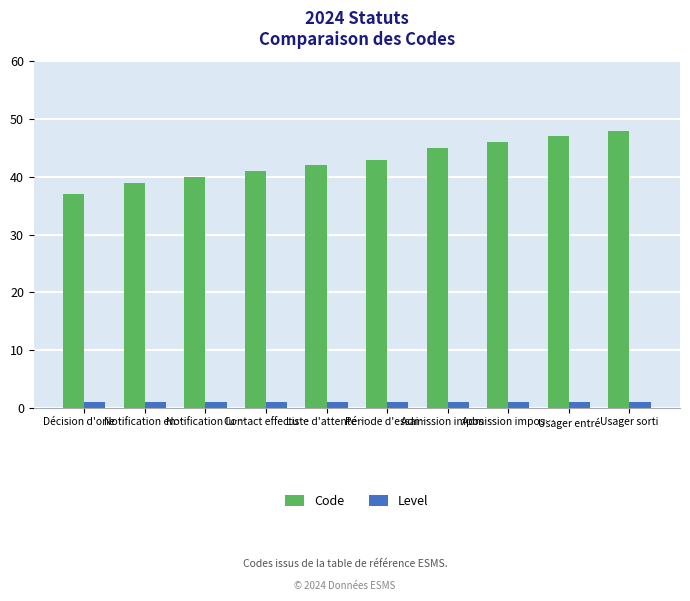

What is the label of the 10th bar from the left?

Usager sorti